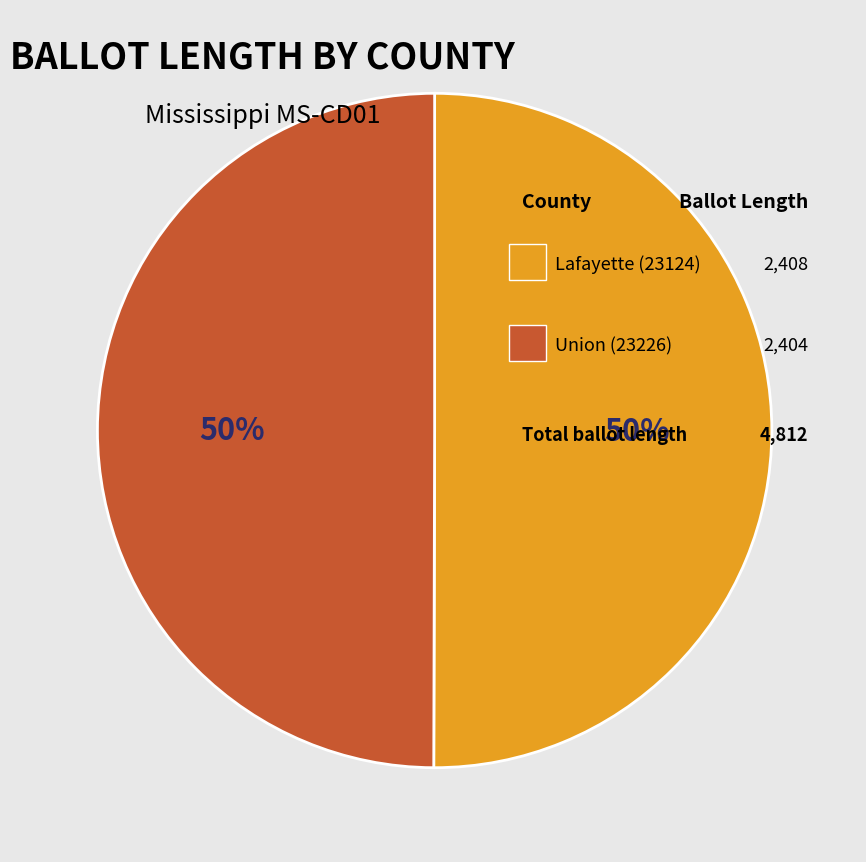

To the nearest percent, what is the average slice percentage?

50%